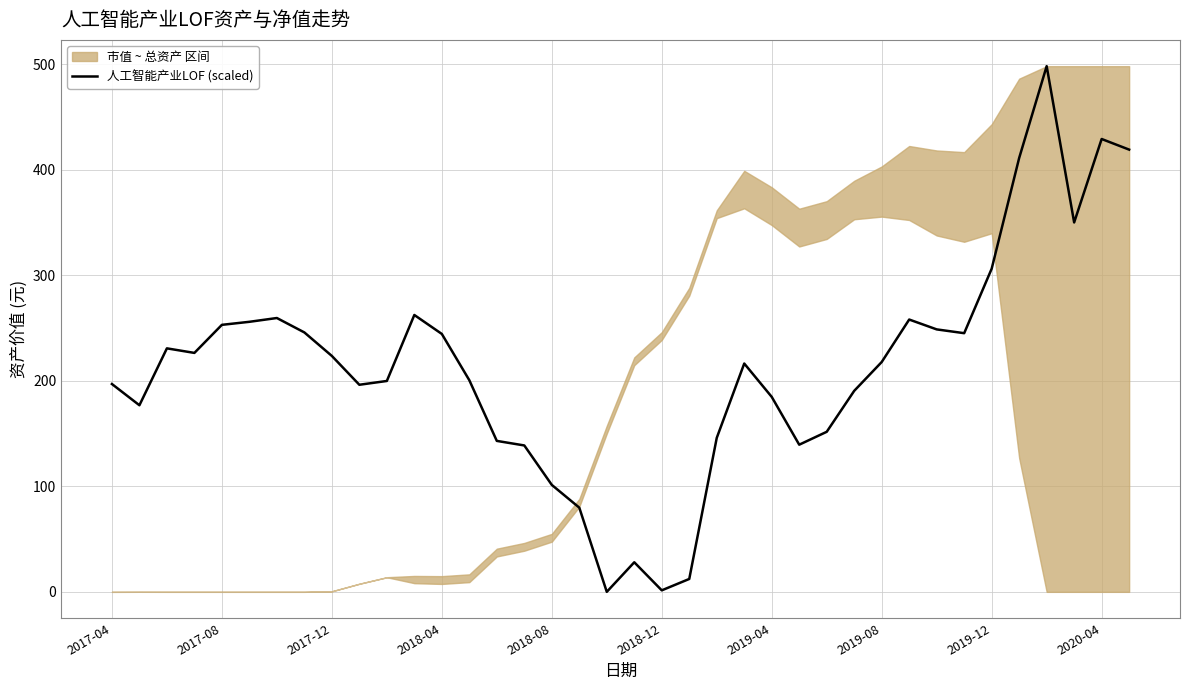

Approximately how many times larger is the value at 30 compared to 36?

0.6